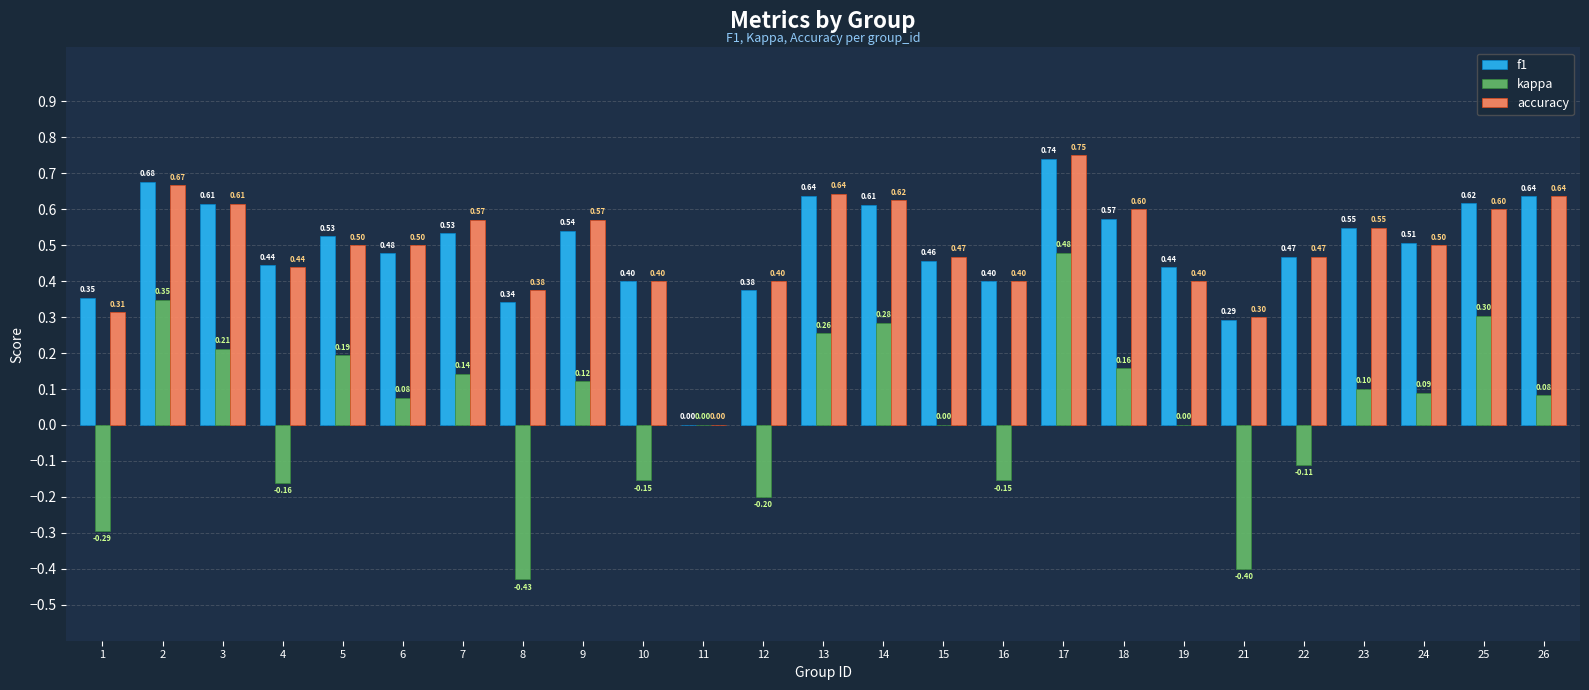

Which series changed the most between 7 and 21?

kappa